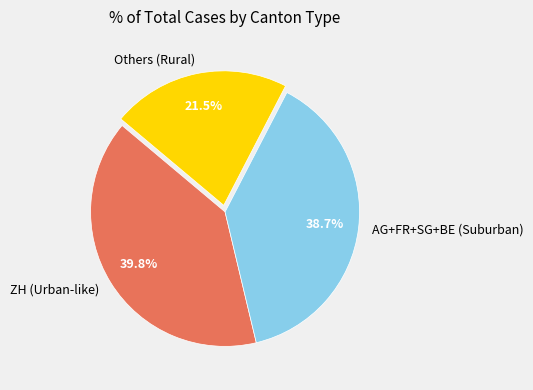

To the nearest percent, what is the difference between the largest and smallest slice percentages?

18%